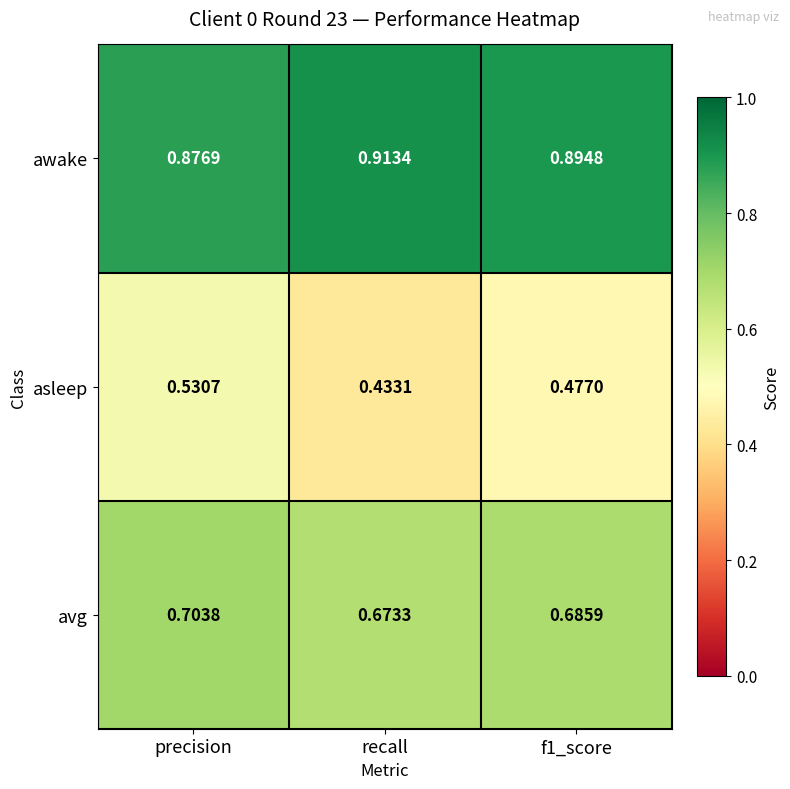

Is the value of asleep at precision greater than the value of avg at recall?

No